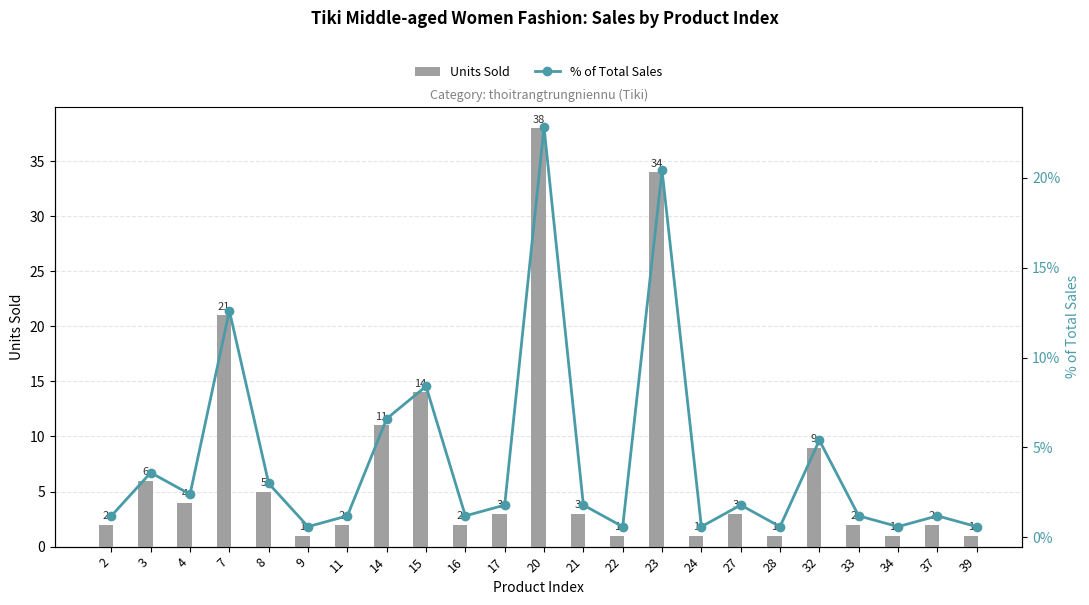

What is the sum of the Units Sold values at 23 and 37?

36